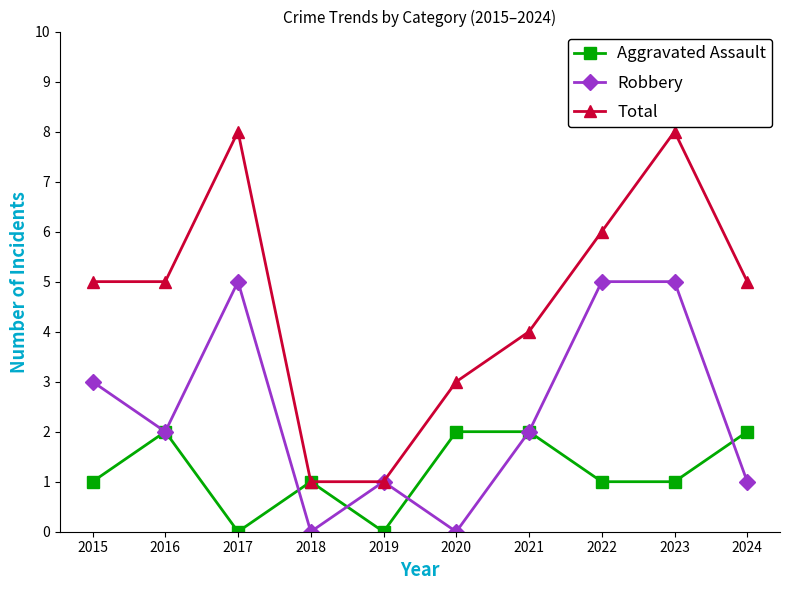

What are all the series names shown in the legend?

Aggravated Assault, Robbery, Total